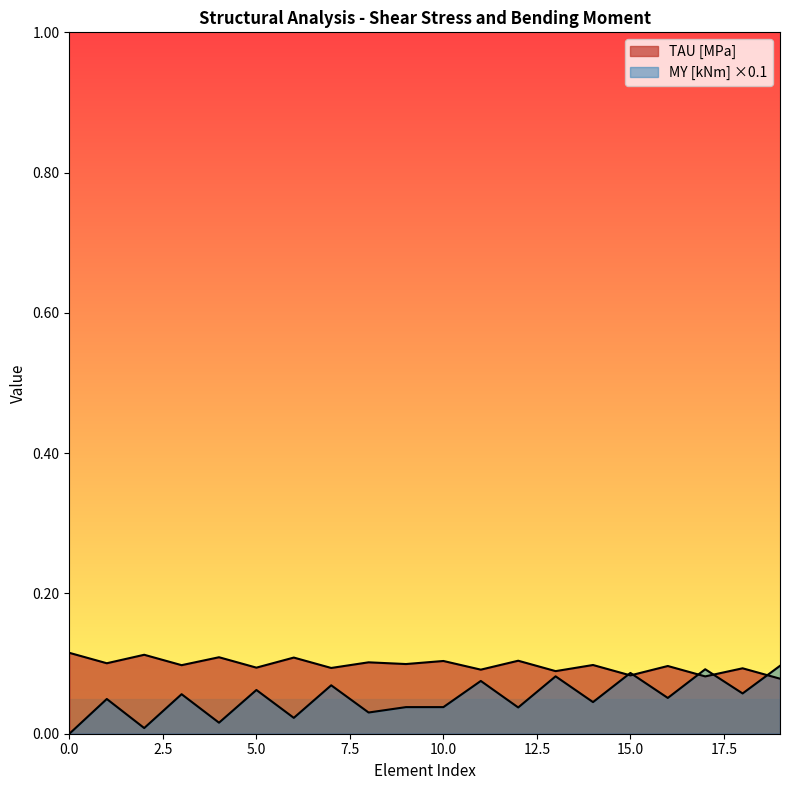

What is the sum of all values?

2.0